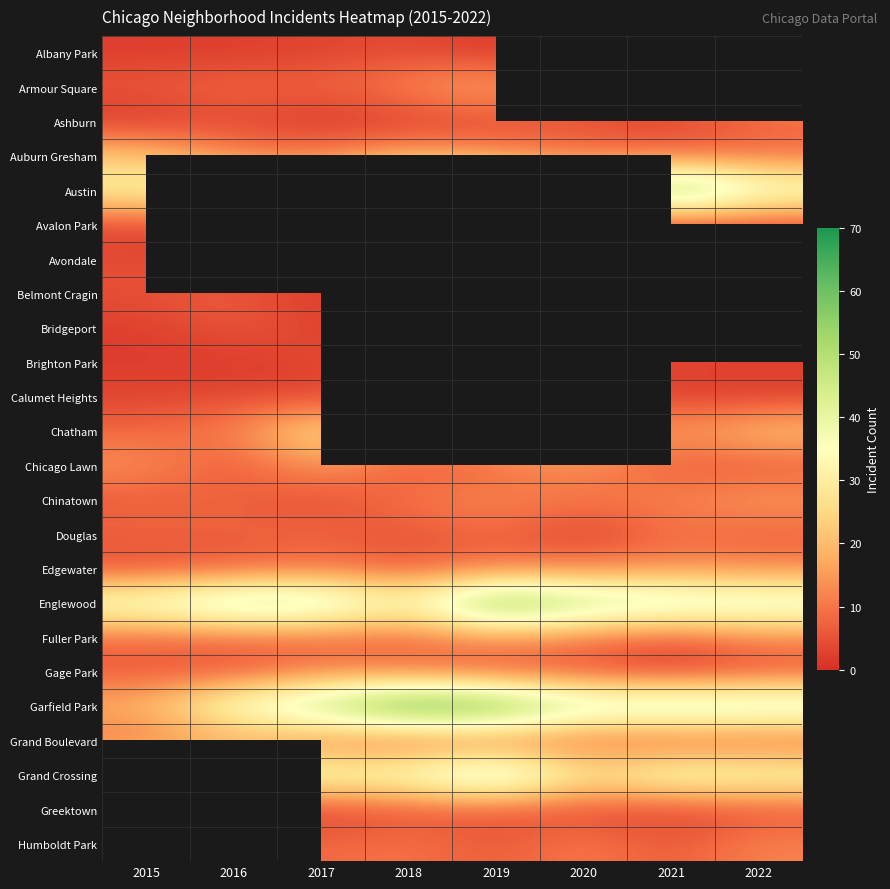

Which series has the largest total across all categories?

Garfield Park